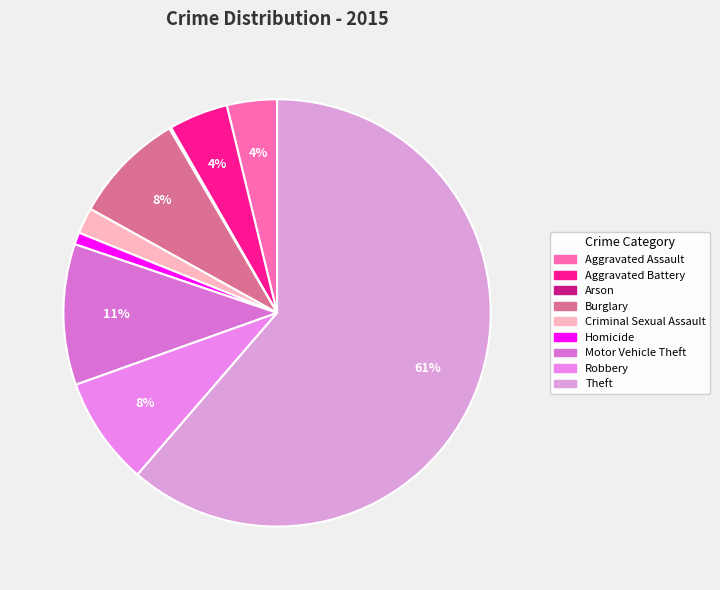

What is the smallest slice in the pie chart?

Arson